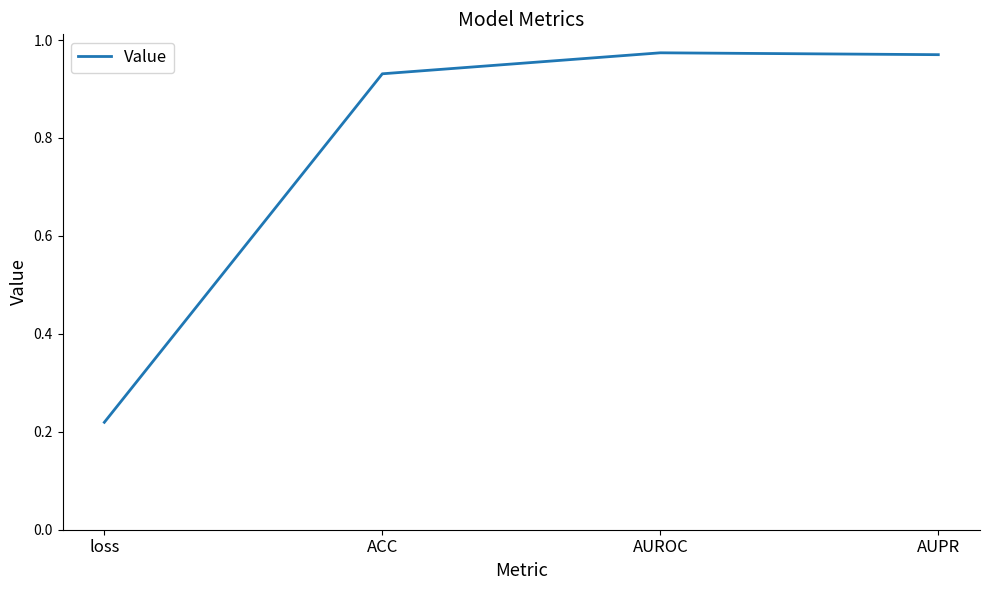

At which category does the data reach its first local peak?

AUROC